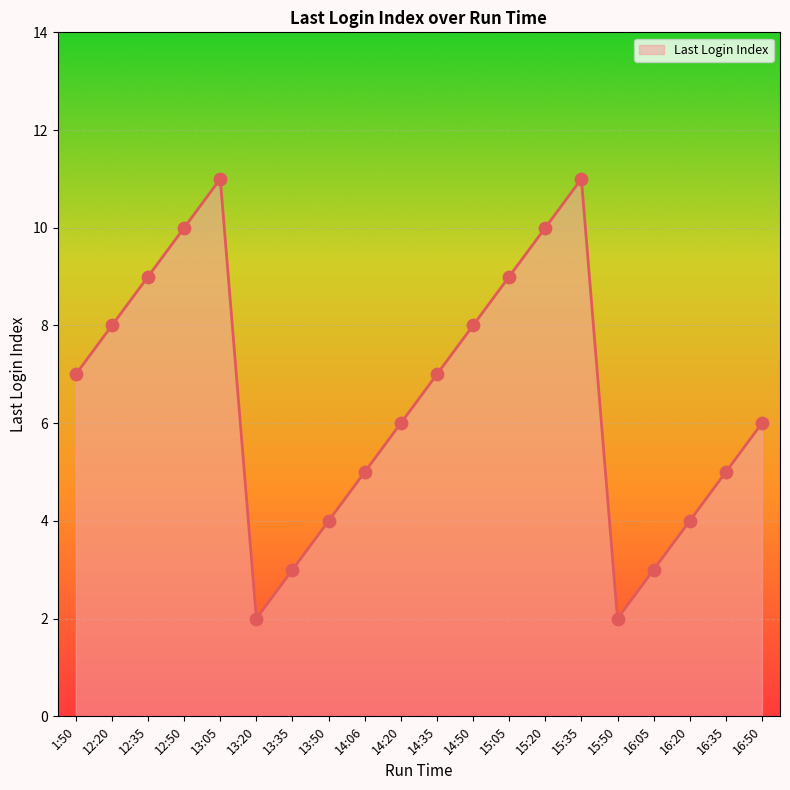

What is the ratio of the value at 13:20 to the value at 16:05?

0.7